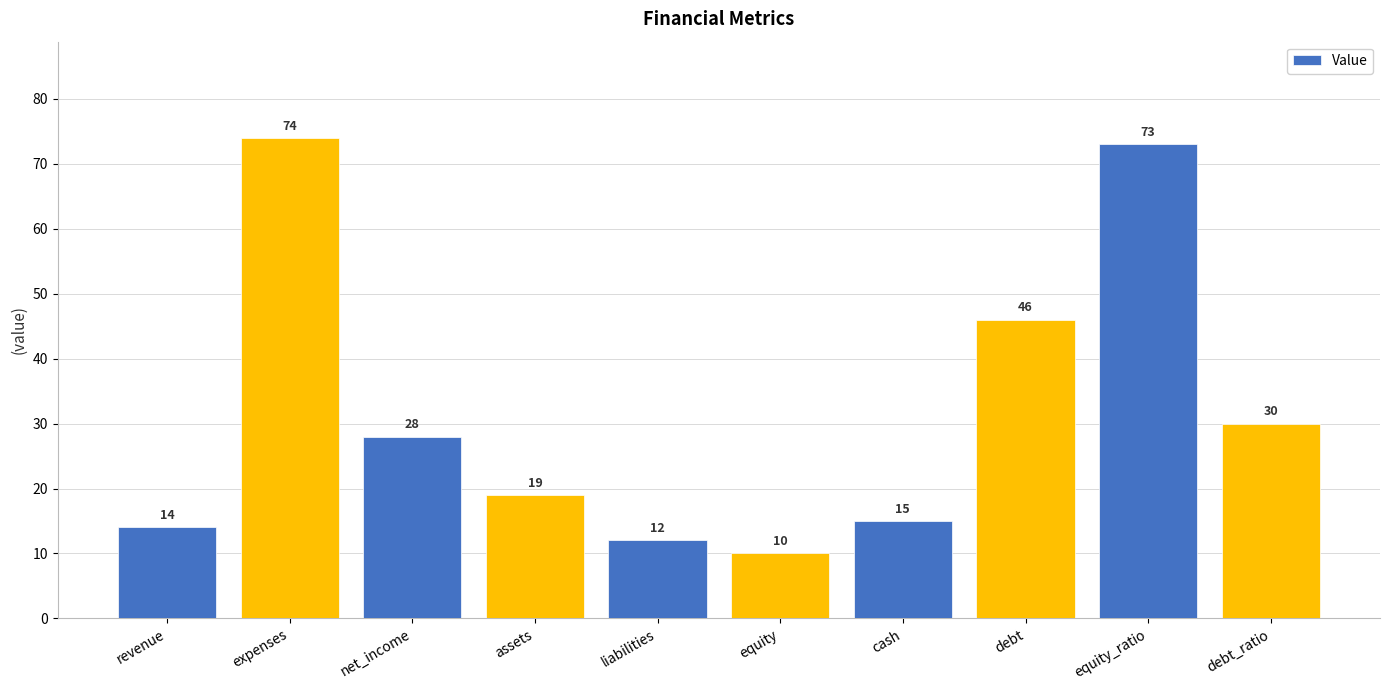

Reading left to right, what are all the values shown in this chart?

14	74	28	19	12	10	15	46	73	30